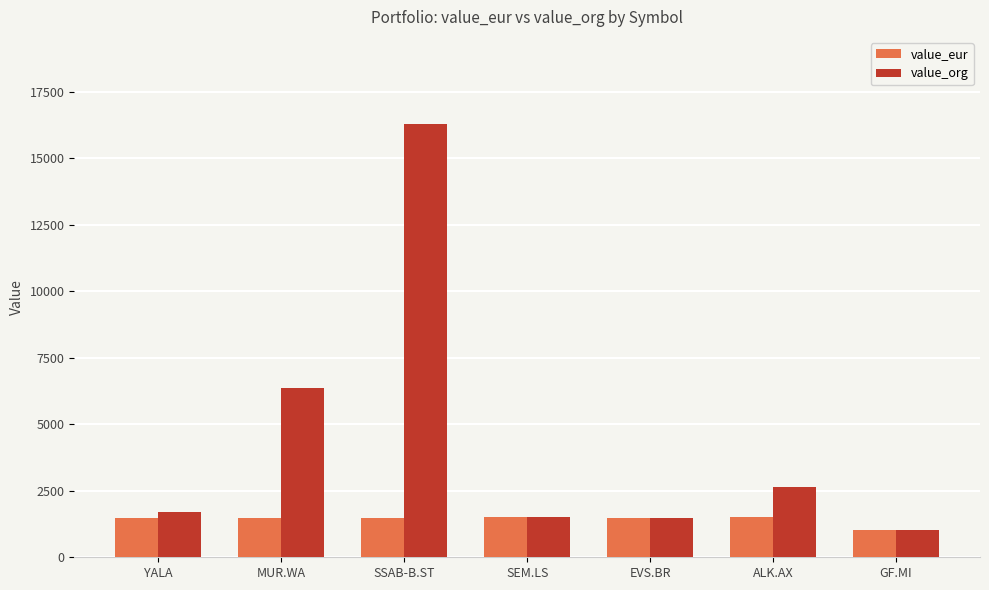

What are all the series names shown in the legend?

value_eur, value_org